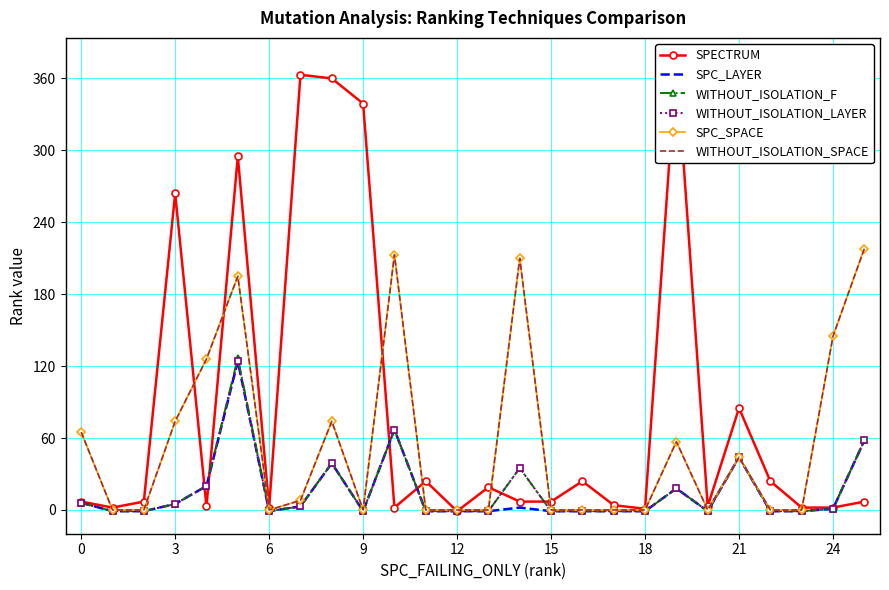

The WITHOUT_ISOLATION_LAYER series shows -1 at 22. True or false?

True